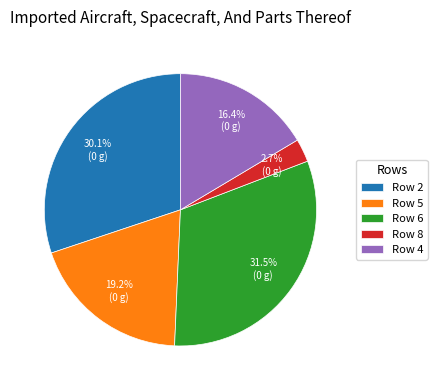

What is the largest slice in the pie chart?

Row 6